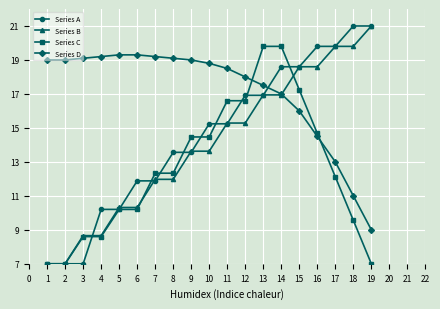

Which series has the largest total across all categories?

Series D